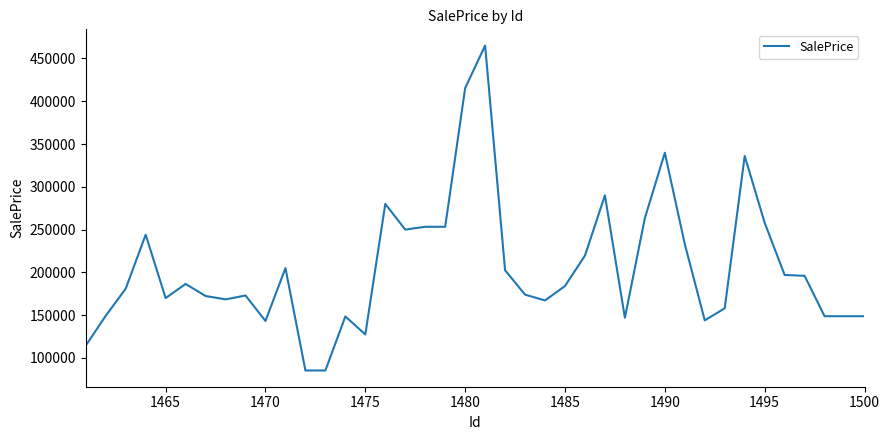

What is the difference between the maximum and minimum values?

379600.0